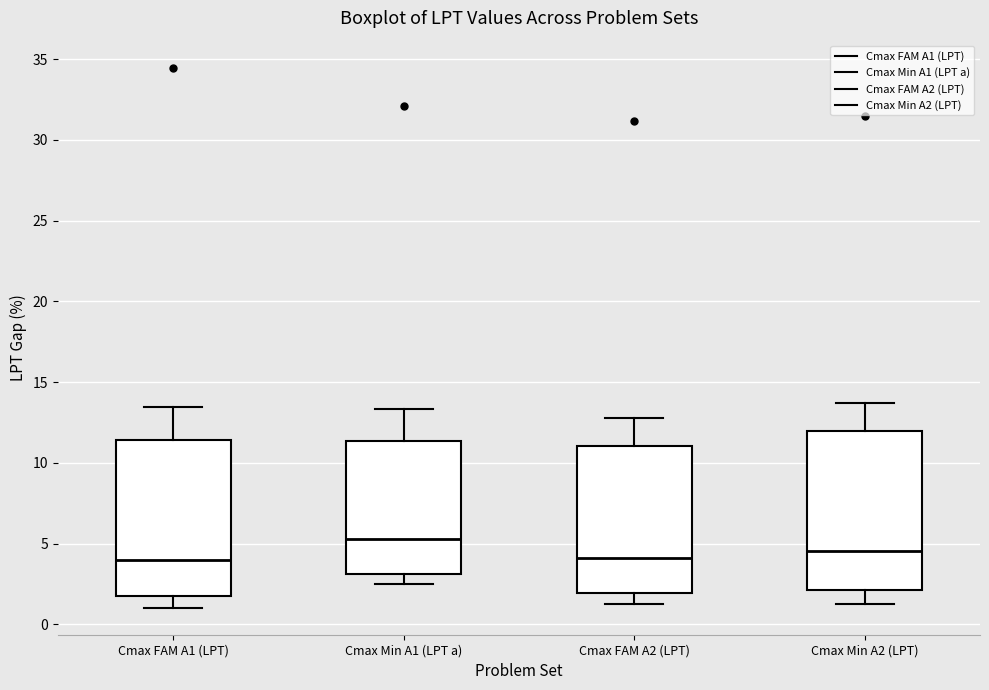

Where does the lower whisker of the box for Cmax Min A1 (LPT a) end on the y-axis? The values are not printed on the chart, so give them approximately, as read against the axis.

2.5